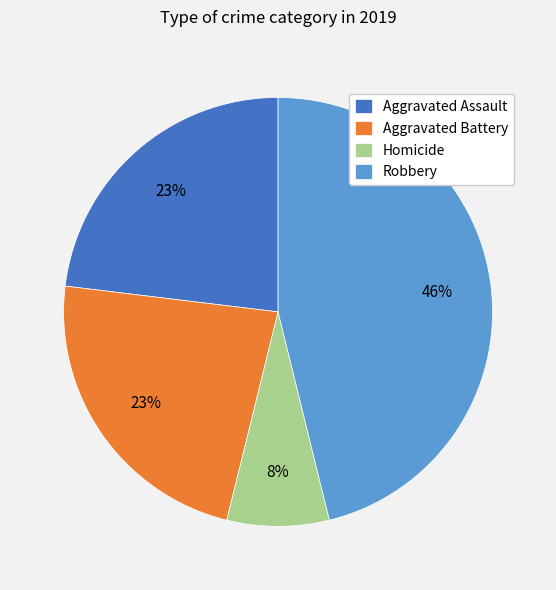

To the nearest percent, what portion does Aggravated Battery represent?

23%